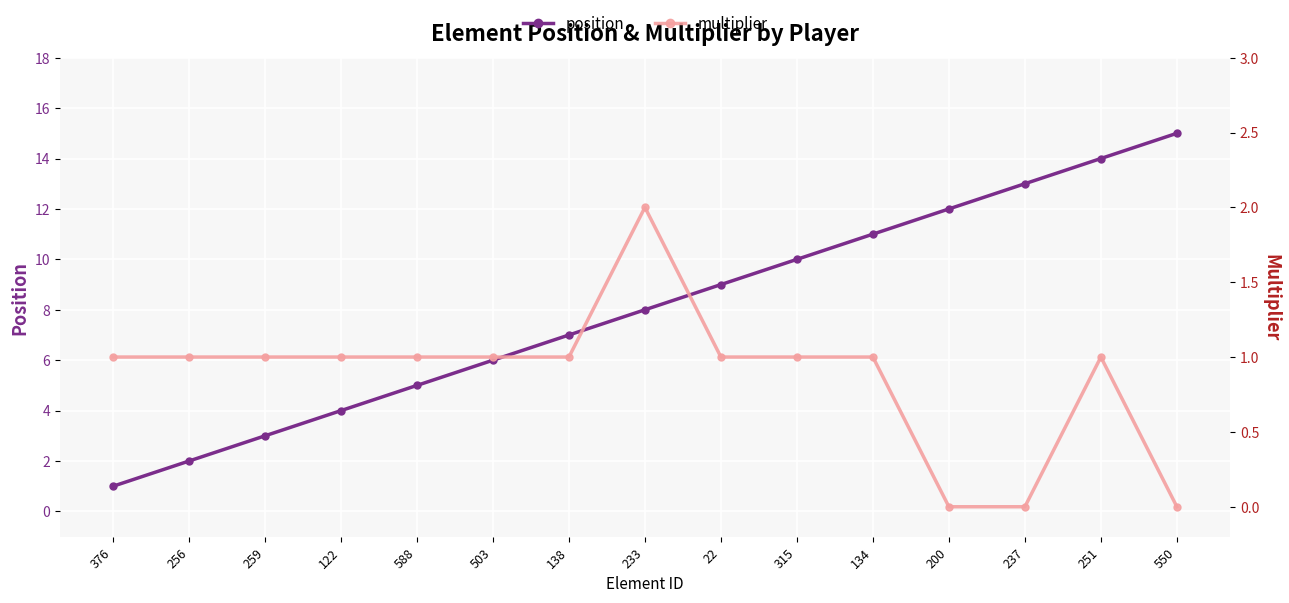

How many interior local peaks does the multiplier series have?

2